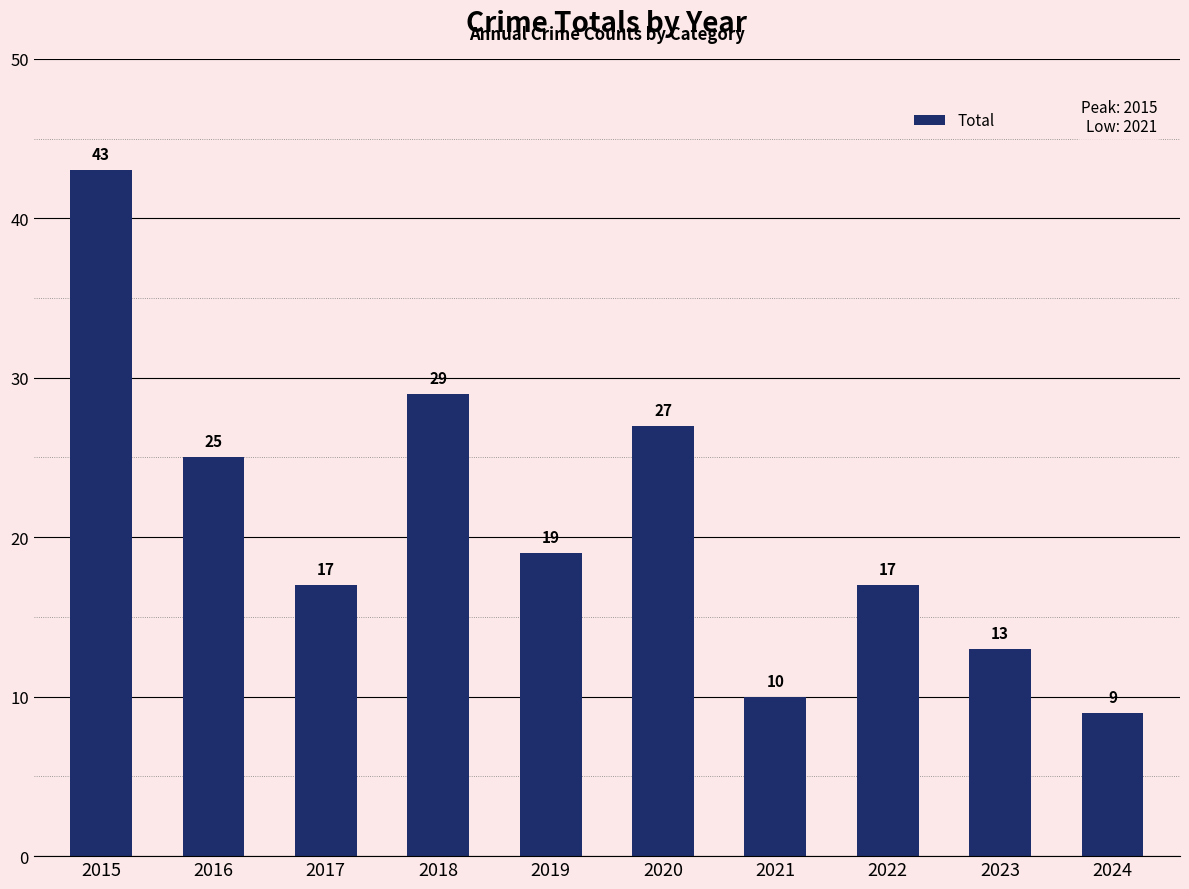

The value at 2020 is 47. True or false?

False